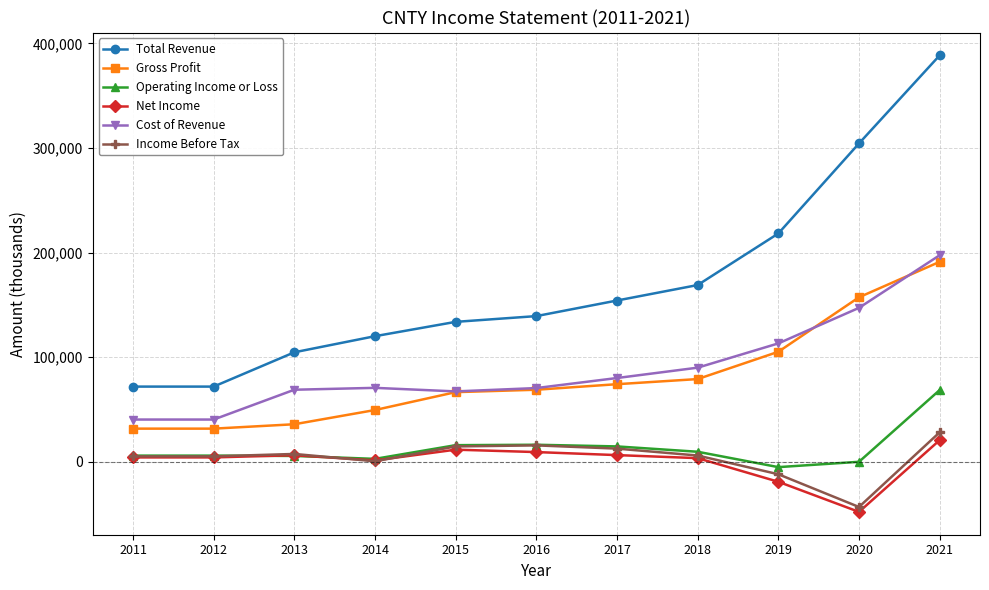

List the series in order of their peak value, highest first.

Total Revenue, Cost of Revenue, Gross Profit, Operating Income or Loss, Income Before Tax, Net Income